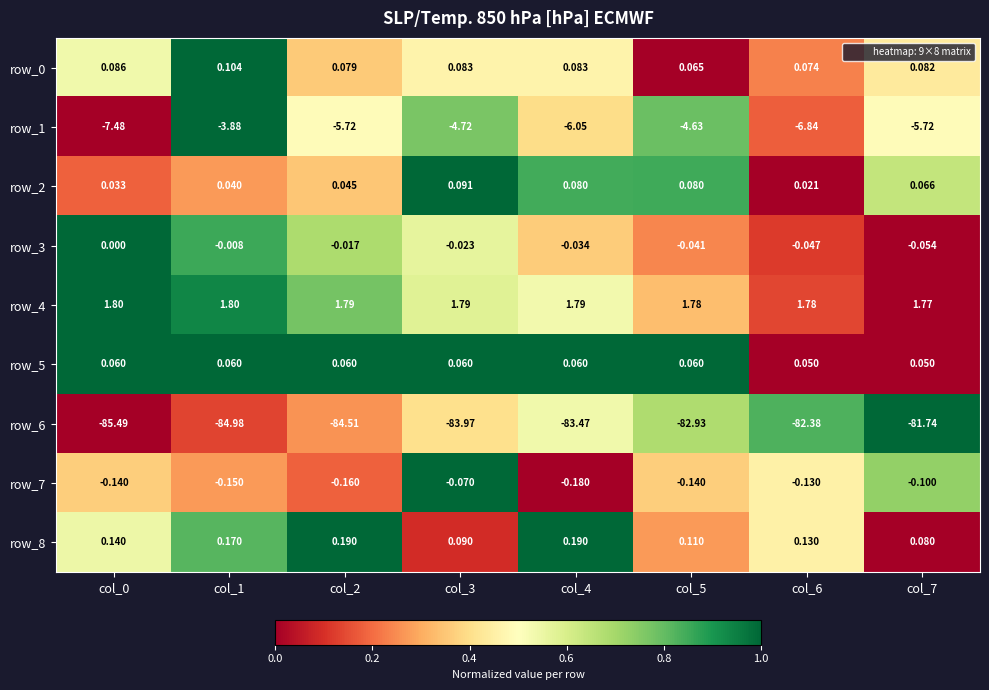

Which series has the widest spread of values?

row_6